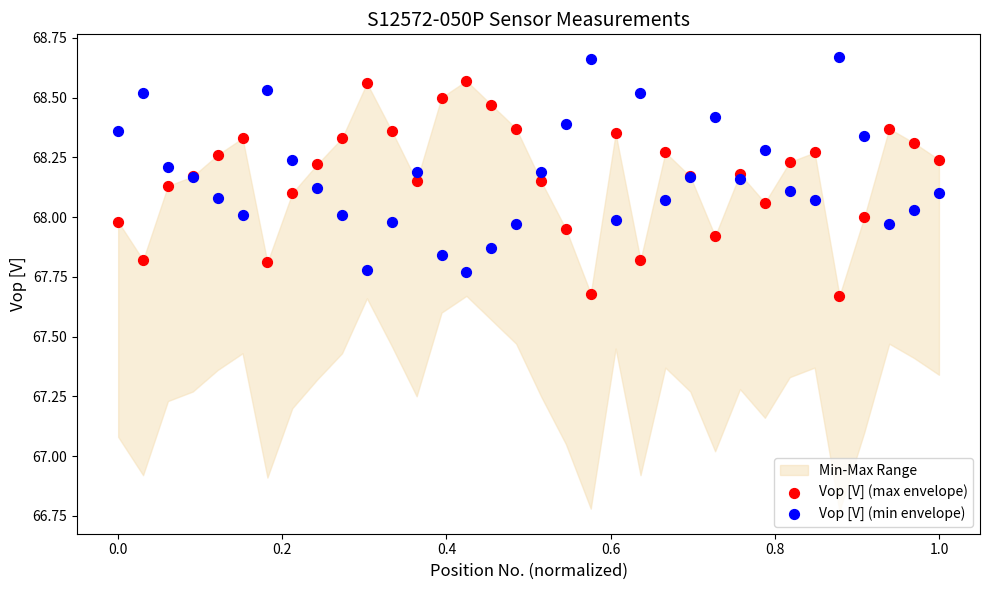

Which series reaches the maximum Y coordinate?

Vop [V] (min envelope)